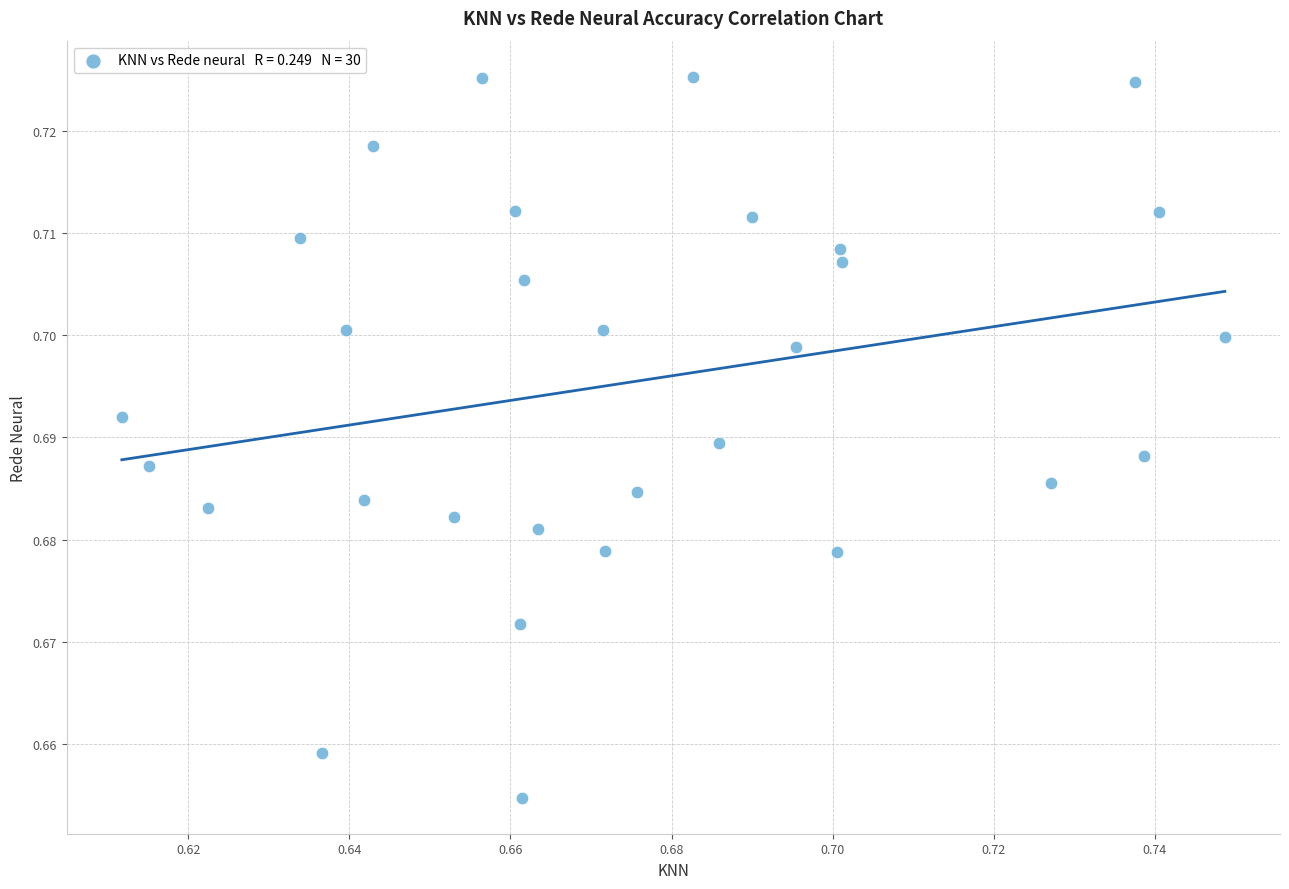

How many data points are displayed?

30